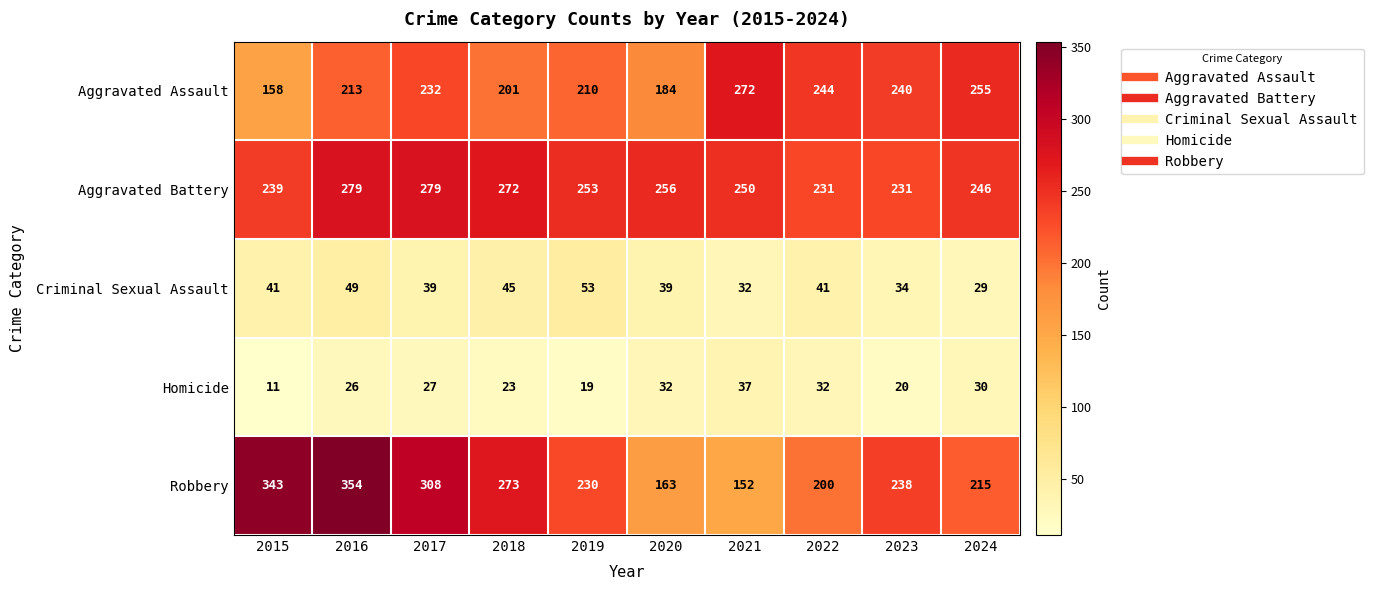

Where is Robbery nearest to the value 253?

2023